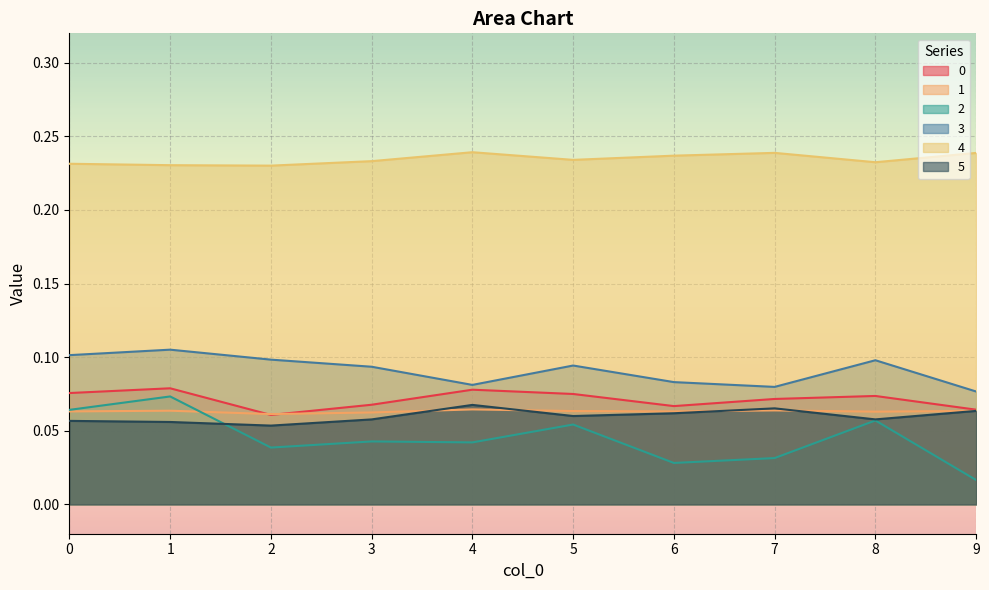

The 1 series shows 0.1 at 3. True or false?

True